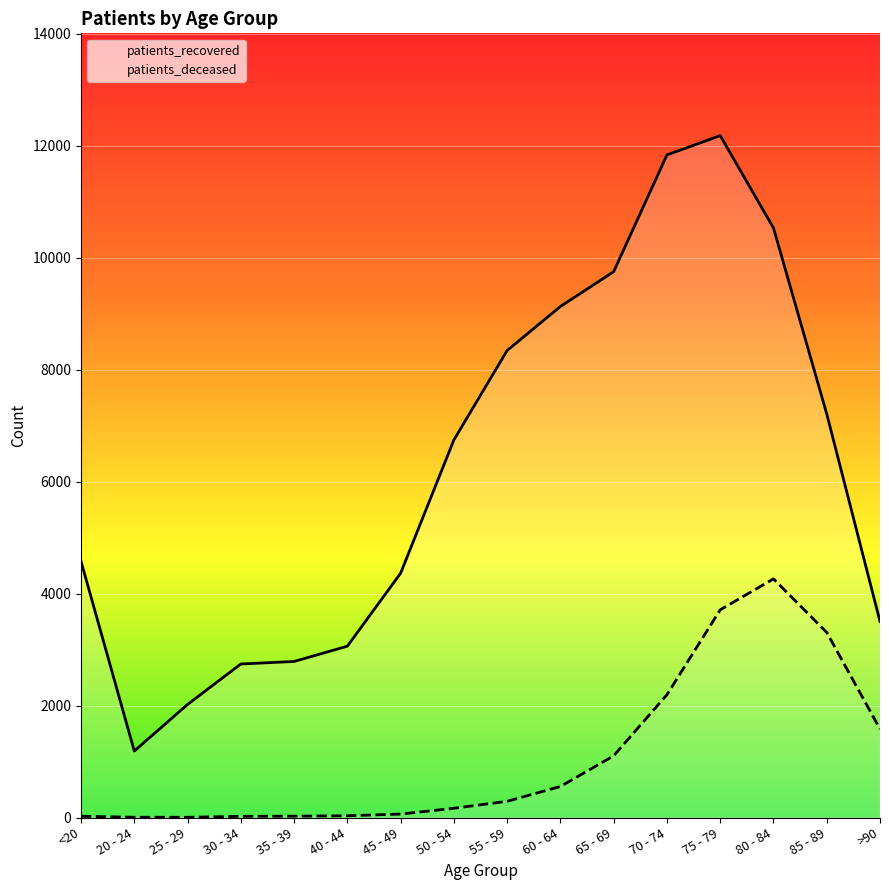

What is the average value of the patients_deceased series?

1083.6